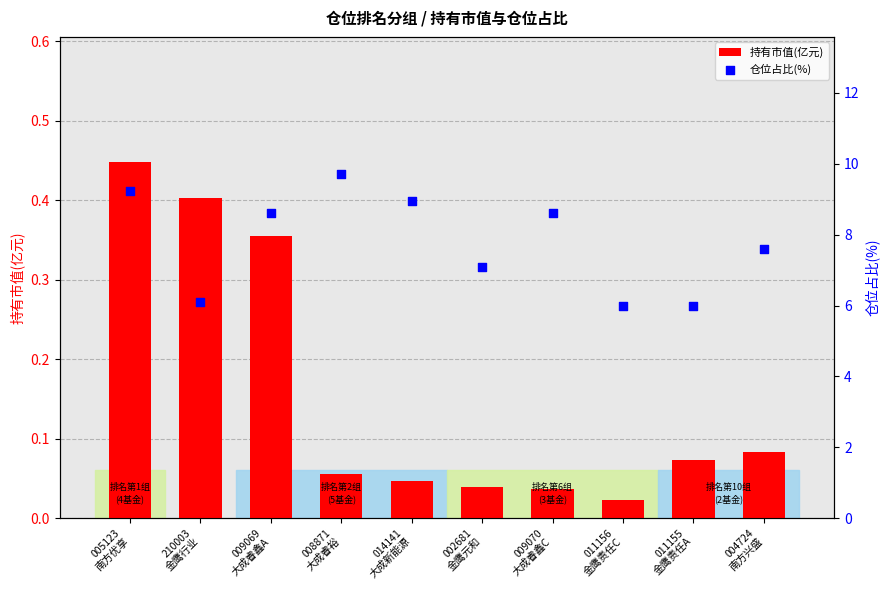

Which series reaches the minimum Y coordinate?

持有市值(亿元)